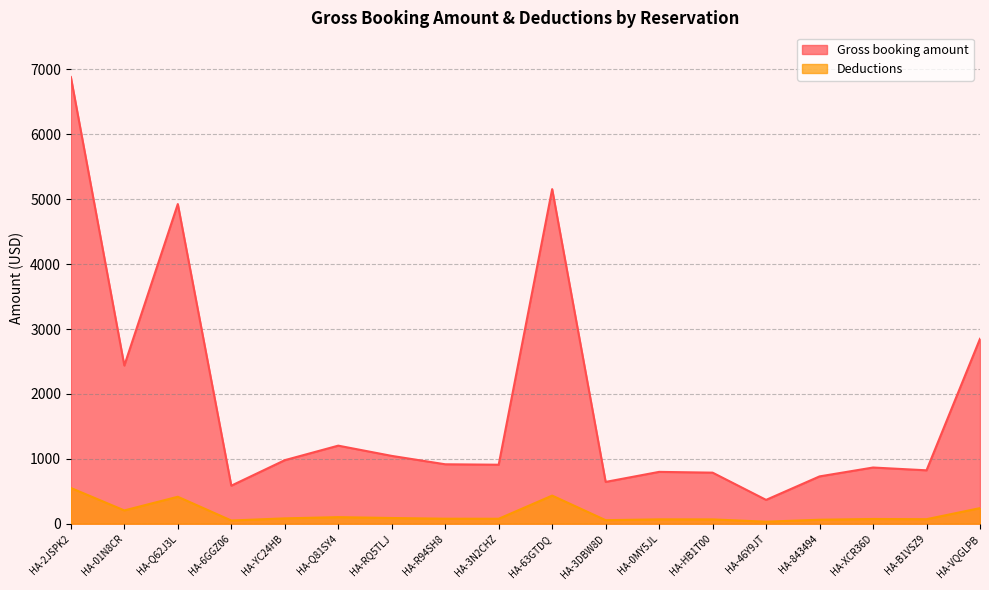

How many distinct data groups are displayed?

2